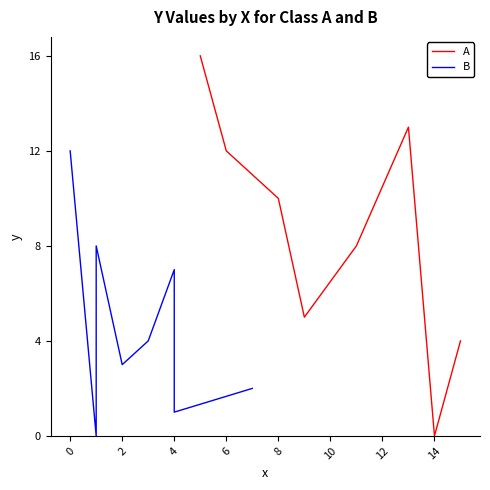

True or false: A has a value of 12 at 6.

True